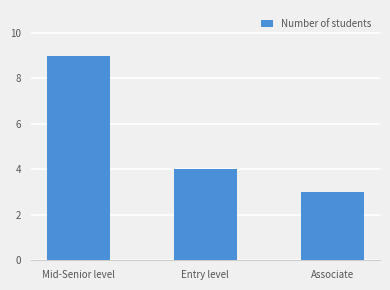

Which label corresponds to the smallest value in the chart?

Associate